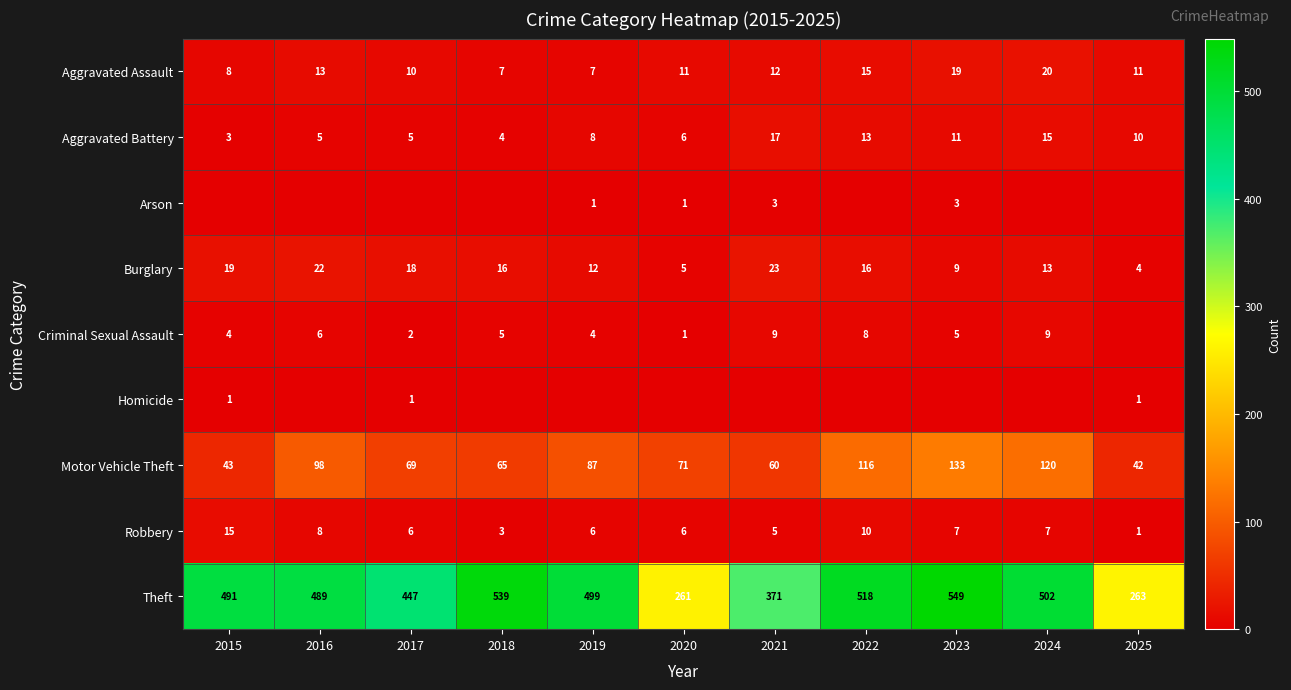

What is the sum of the Aggravated Assault values at 2019 and 2018?

14